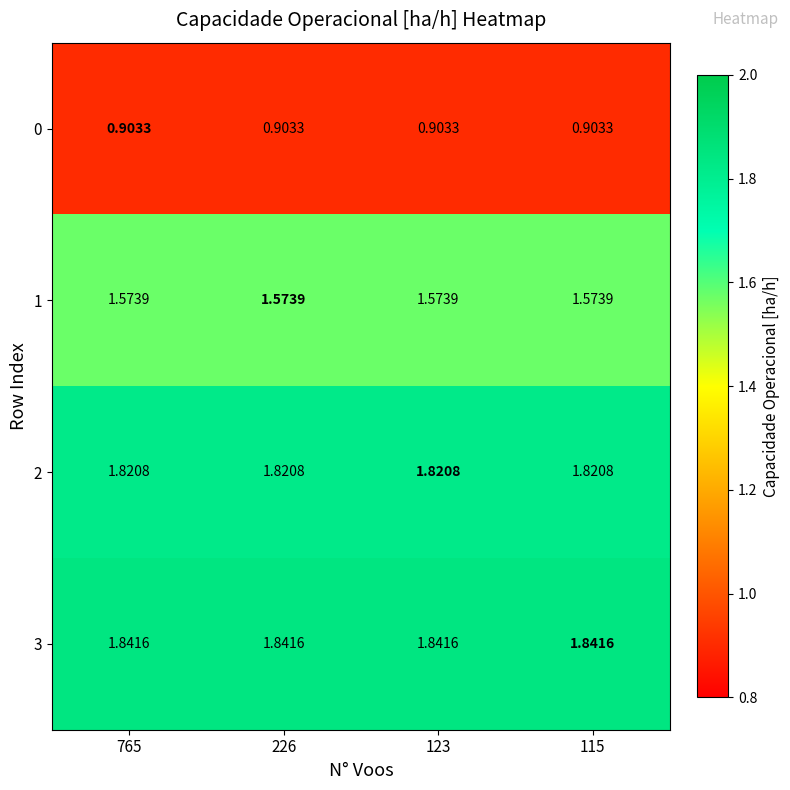

Is the value of 2 at 115 greater than the value of 3 at 226?

No